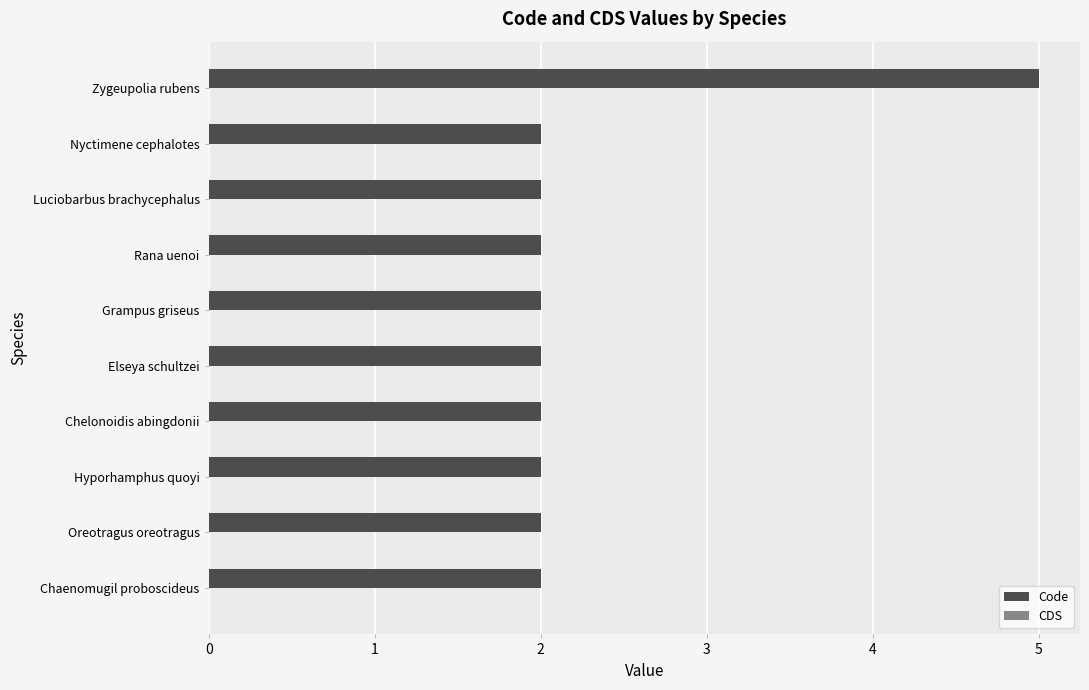

Reading top to bottom, transcribe all the data shown in this chart.

Zygeupolia rubens=5	Nyctimene cephalotes=2	Luciobarbus brachycephalus=2	Rana uenoi=2	Grampus griseus=2	Elseya schultzei=2	Chelonoidis abingdonii=2	Hyporhamphus quoyi=2	Oreotragus oreotragus=2	Chaenomugil proboscideus=2